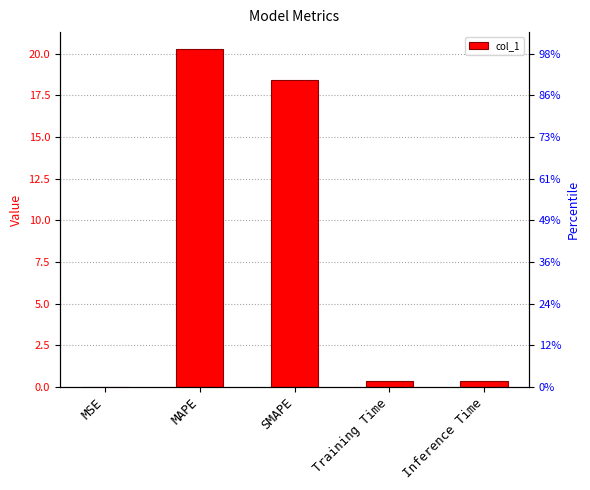

What is the label of the 5th bar from the right?

MSE